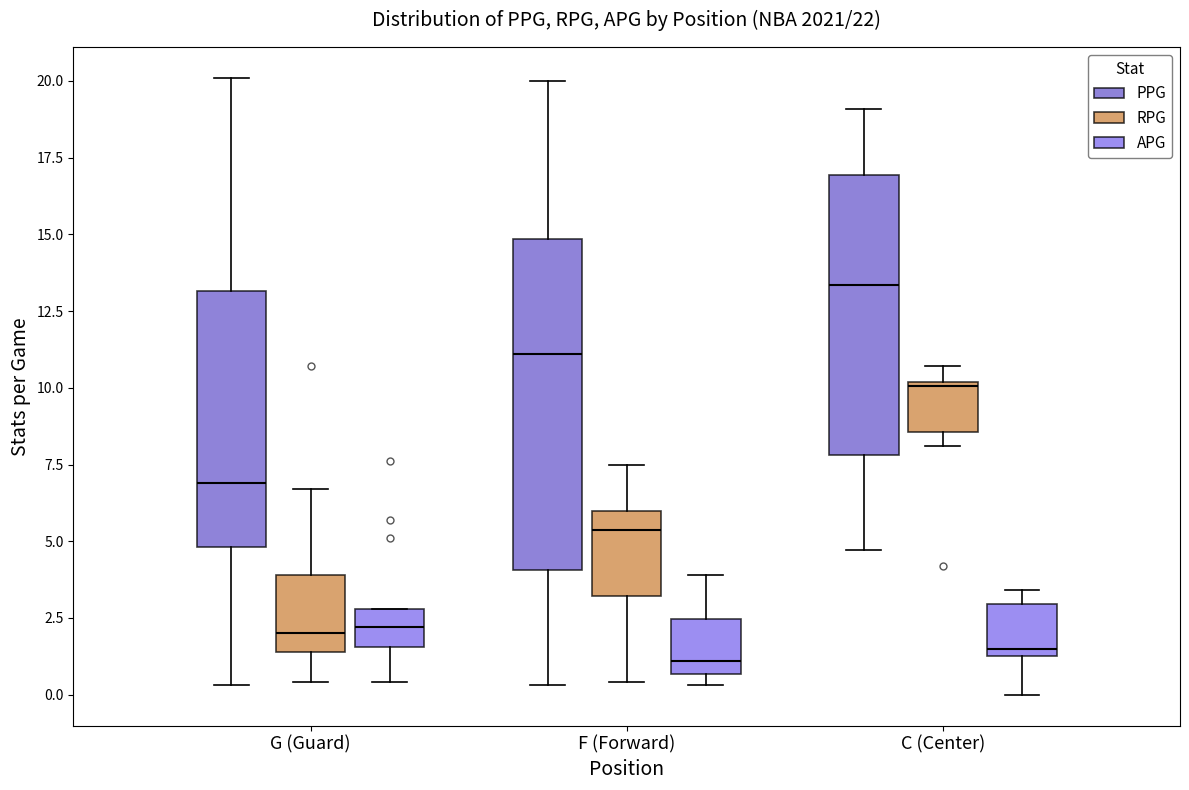

Which box is the tallest, from its lower edge to its upper edge?

F (Forward) (PPG)